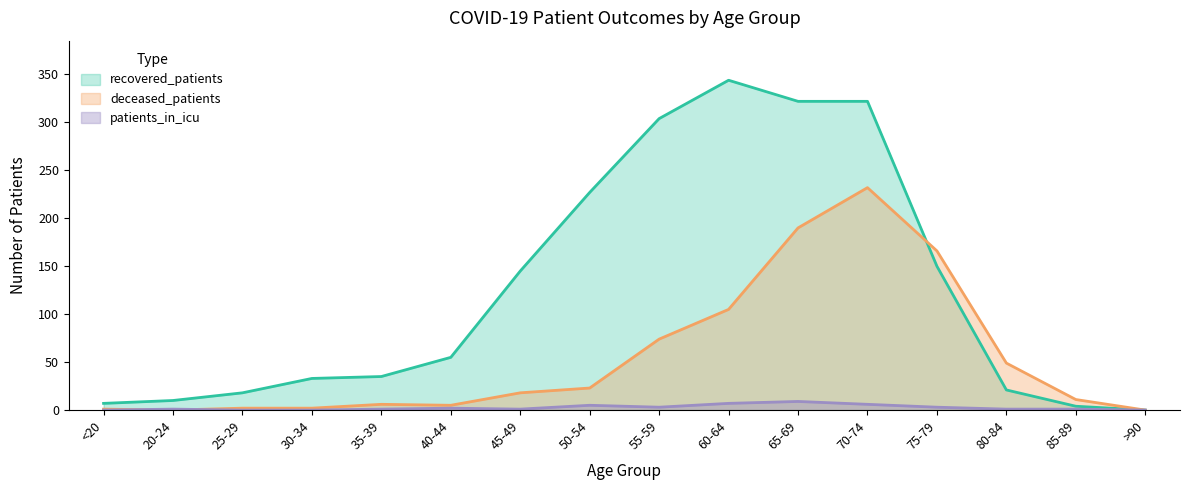

How many positive values does the patients_in_icu series have?

12